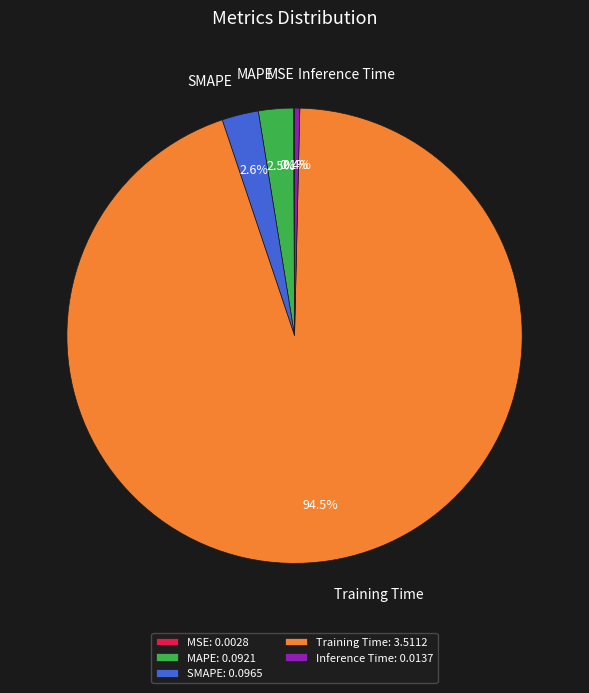

Which slice is the largest?

Training Time